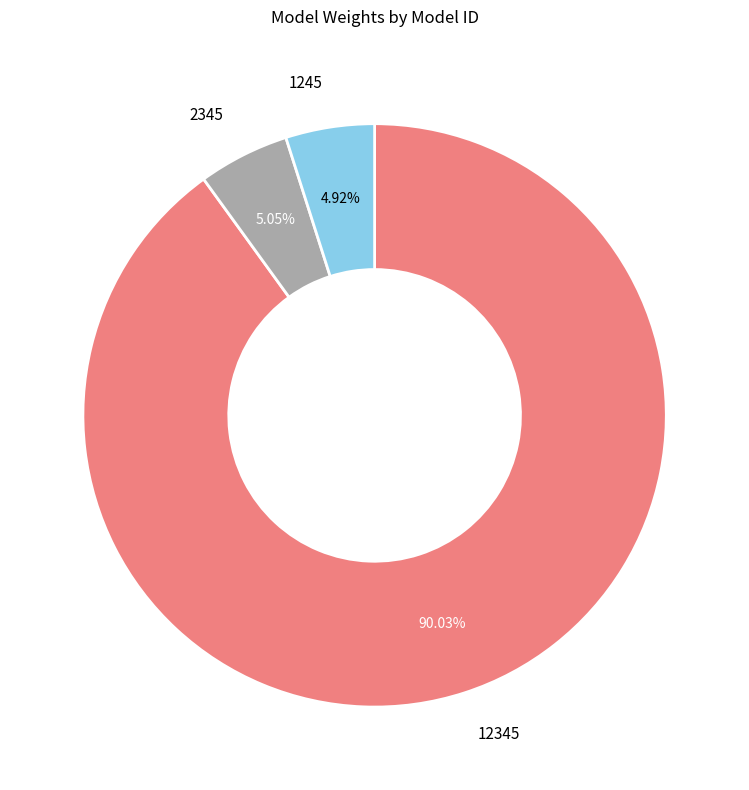

Is there any slice that represents more than half of the pie?

Yes